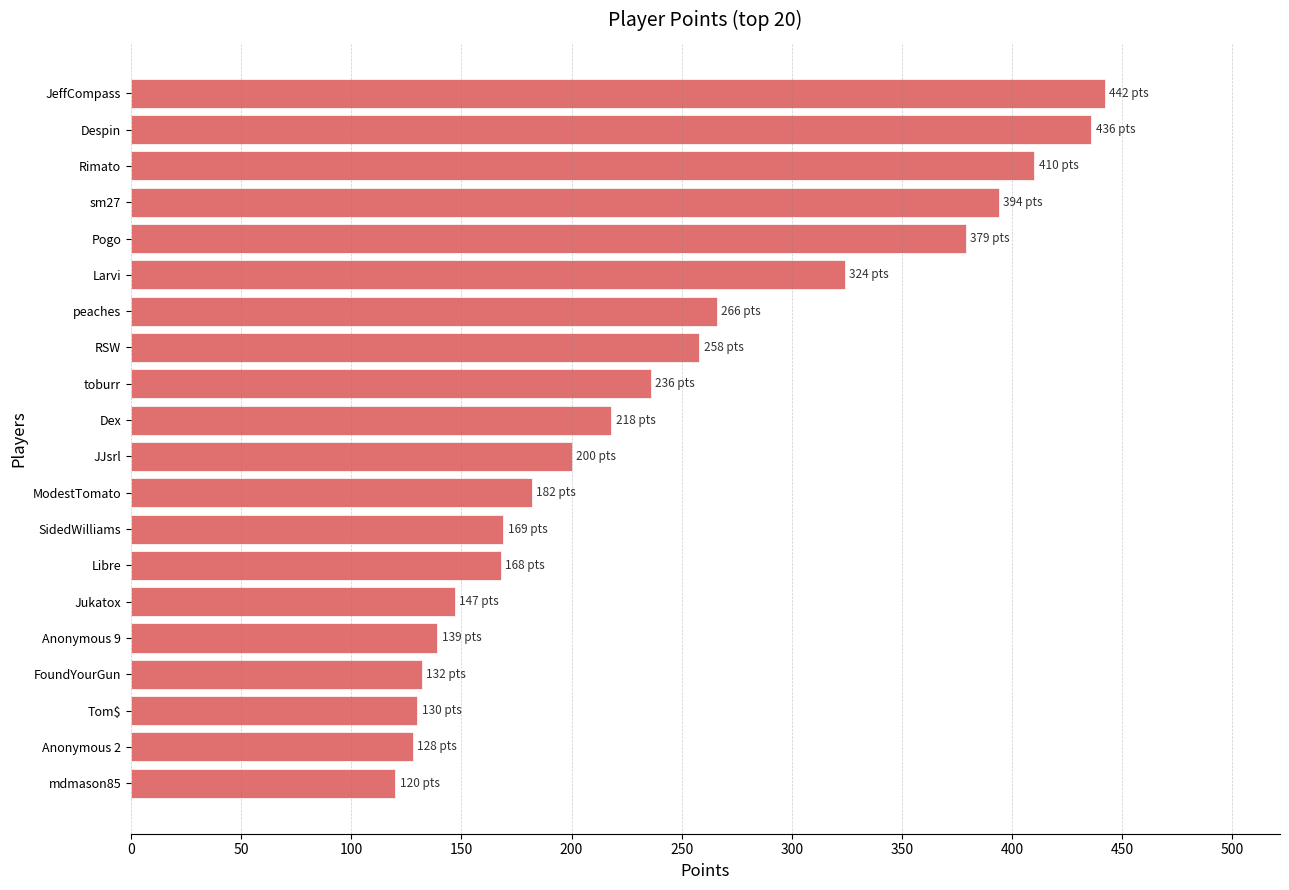

The value at ModestTomato is 280. True or false?

False